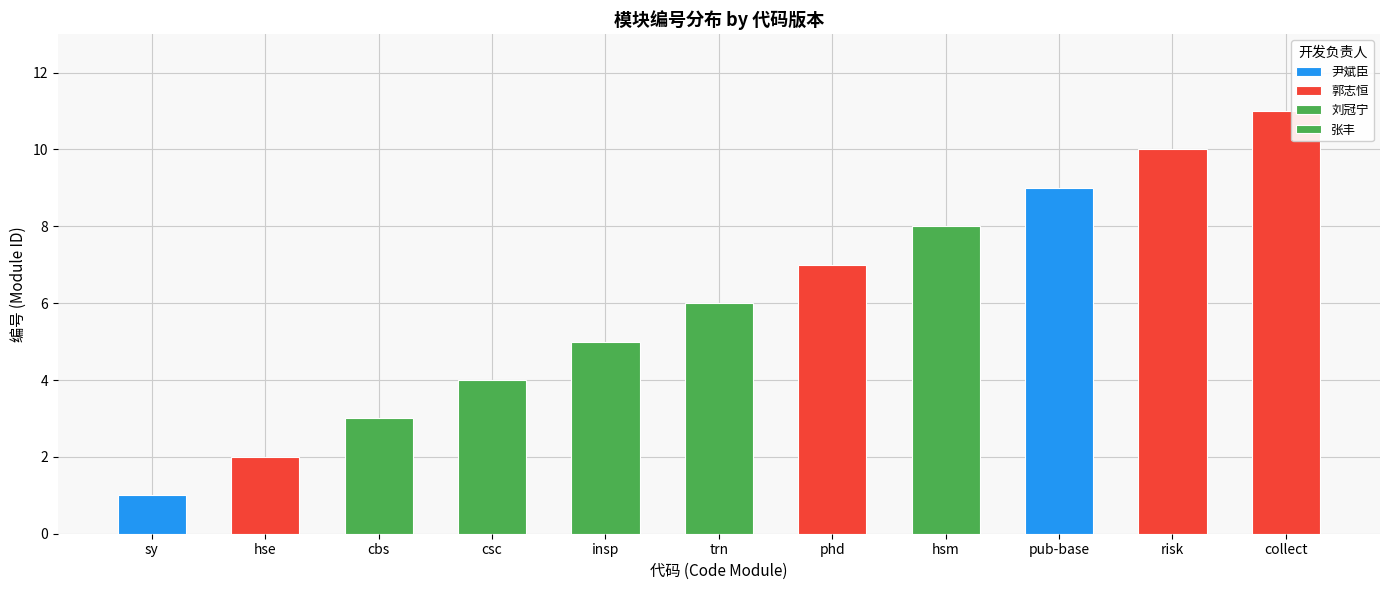

Count the number of values greater than 6.

5